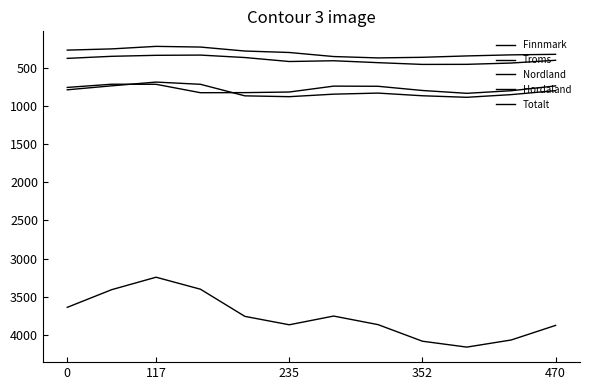

Is this an area chart (filled region under the line)?

No